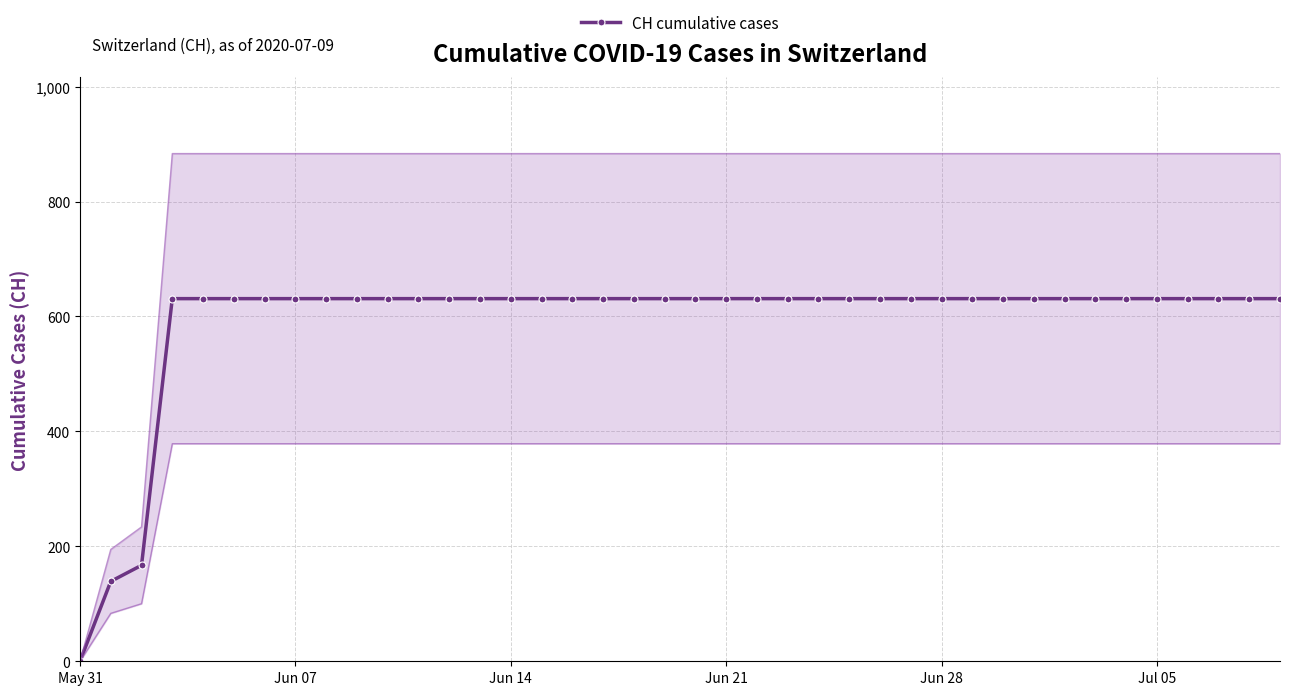

Does the chart have visible grid lines?

Yes